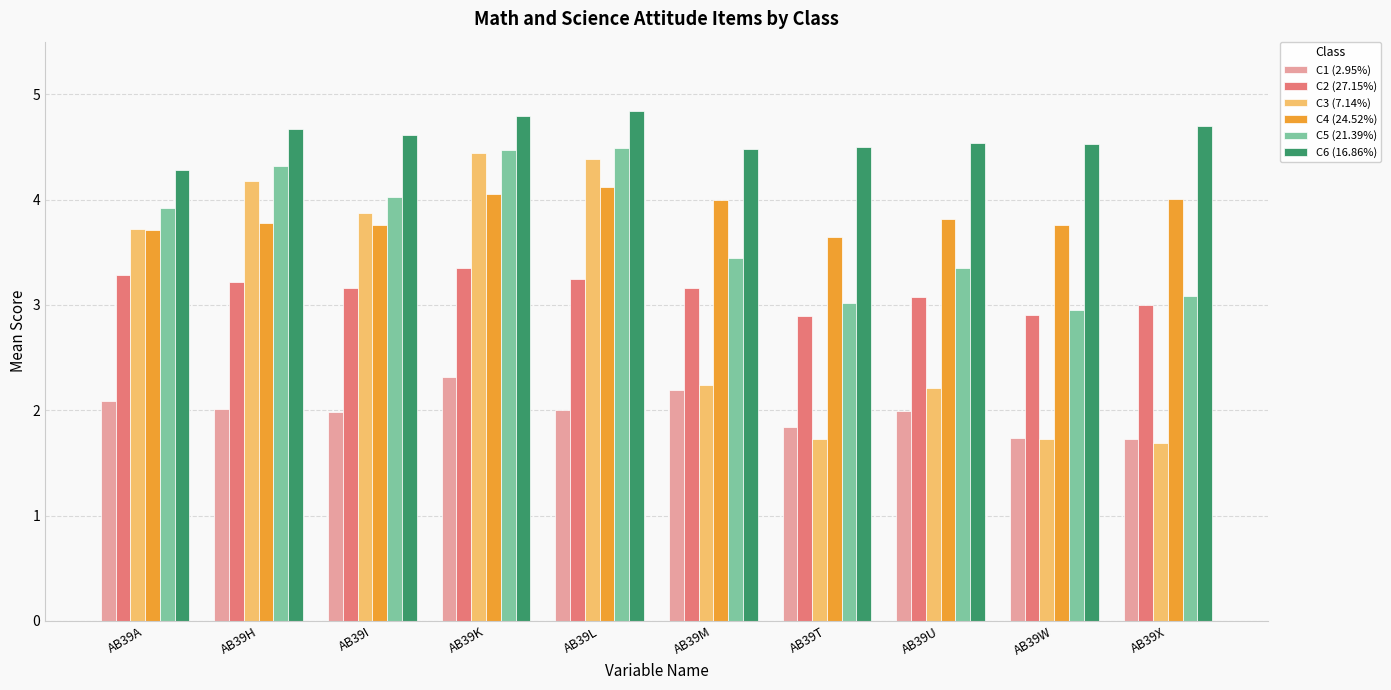

How many bars are there in each group?

6